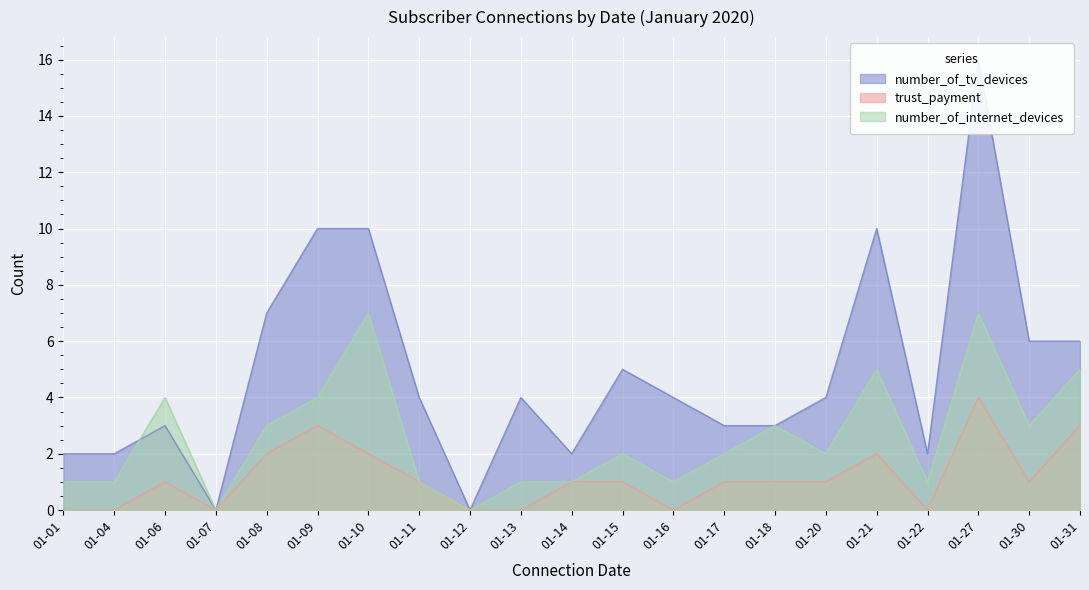

At which label does trust_payment reach its peak?

01-27